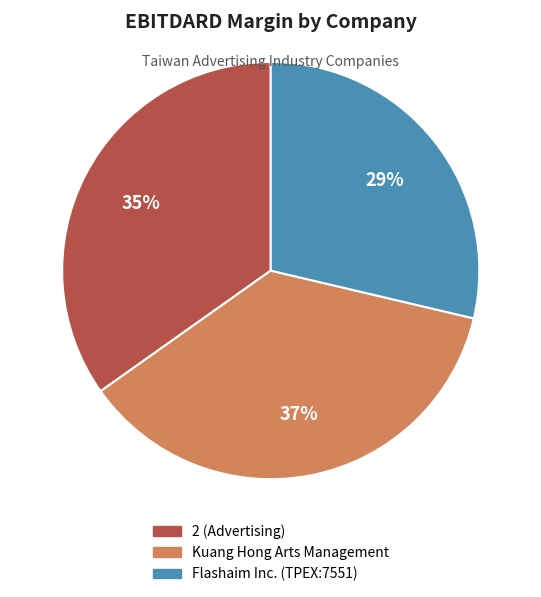

Combined, do Kuang Hong Arts Management and Flashaim Inc. (TPEX:7551) account for over 50%?

Yes